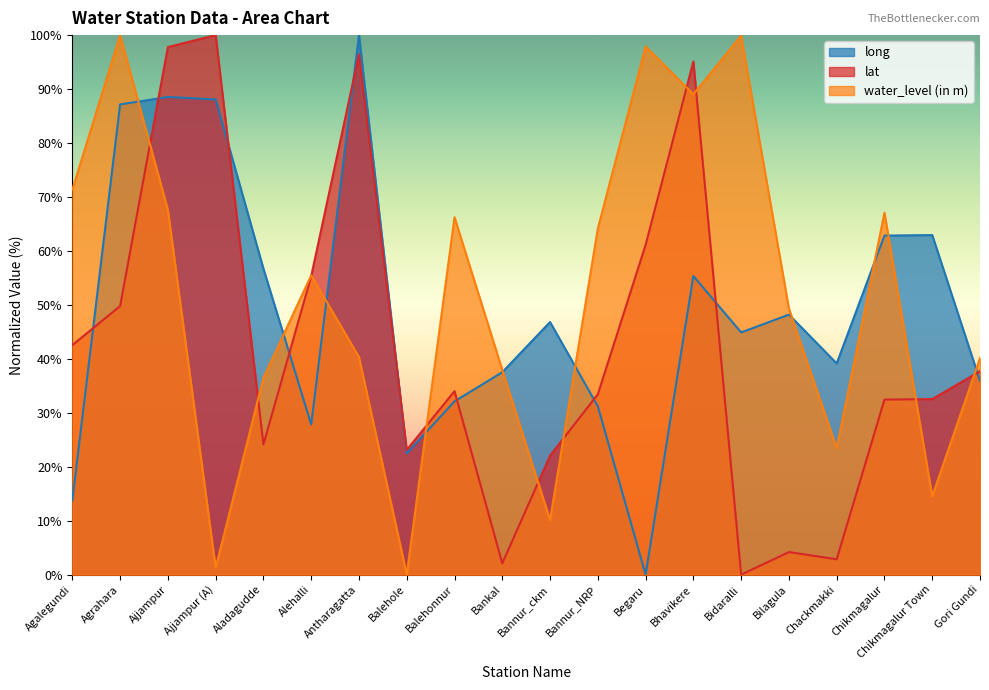

The value of lat at Agrahara is 49.8. True or false?

True